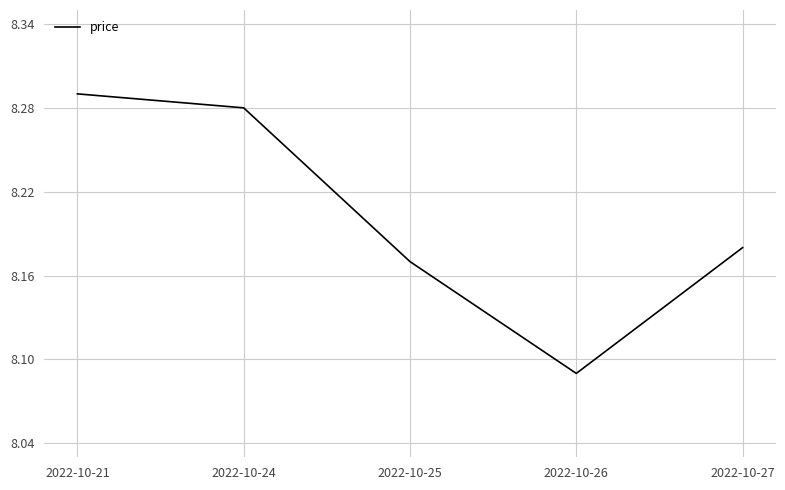

How many values are between 8 and 9?

5